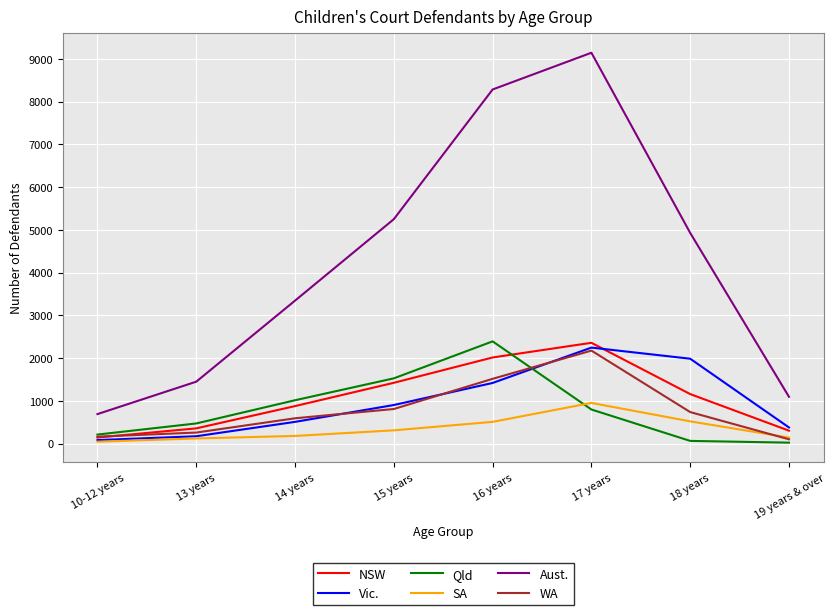

Read the Qld value at 15 years.

1527